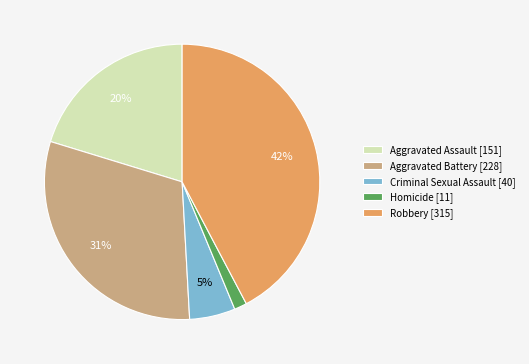

Is it true that Criminal Sexual Assault is 5% of the pie?

True